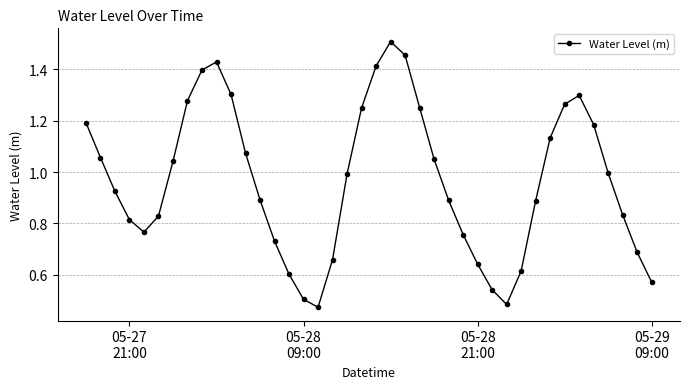

What is the sum of all values?

38.7